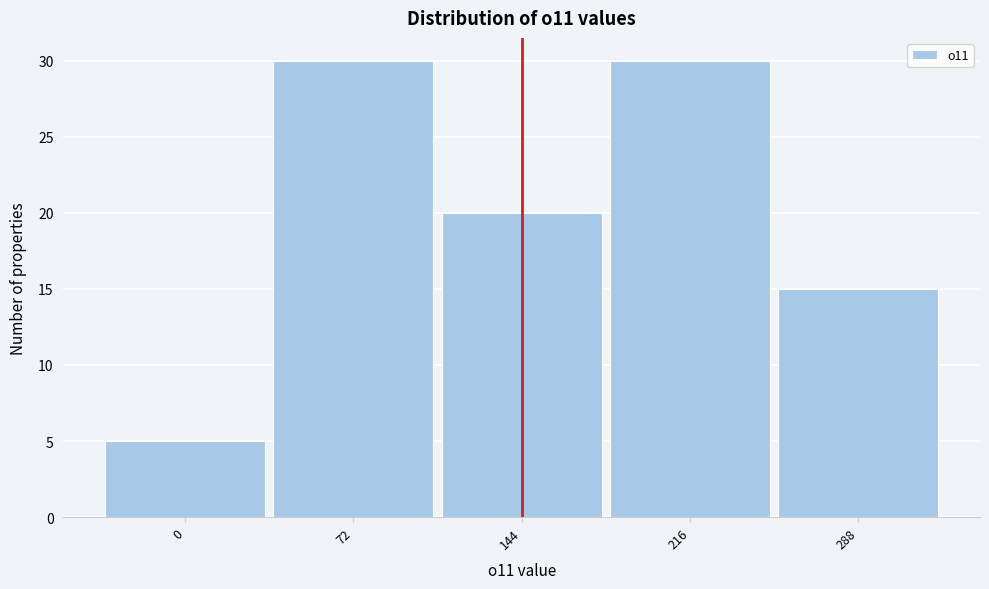

How tall is the bar that spans -36 to 36 on the x-axis? Neither the bar edges nor the heights are printed on the chart, so give them approximately, as read against the axes.

5